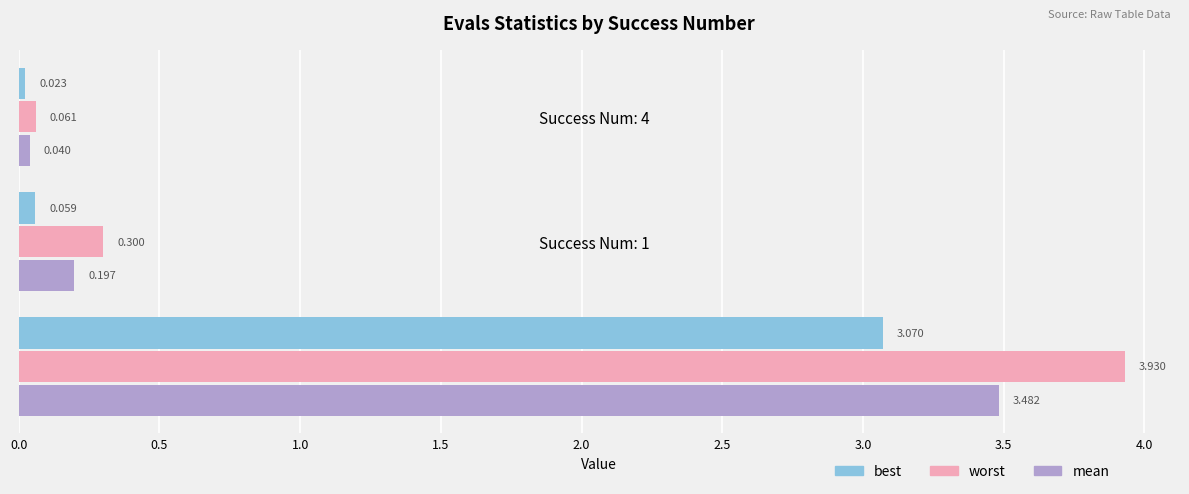

Between Success Num: 0 and Success Num: 1, which series saw the biggest shift?

worst